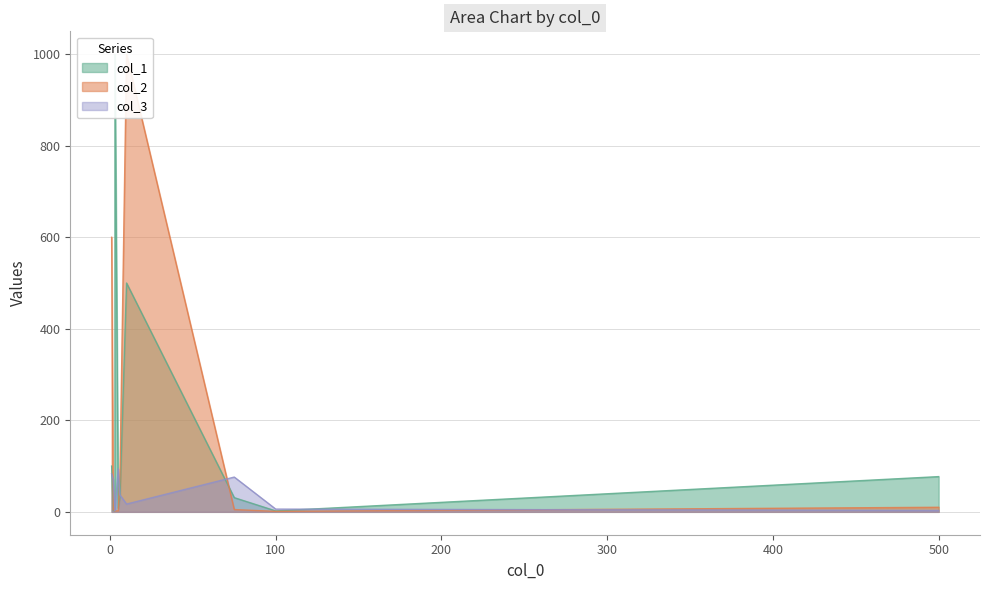

Is it true that col_2 equals 4 at 2?

True